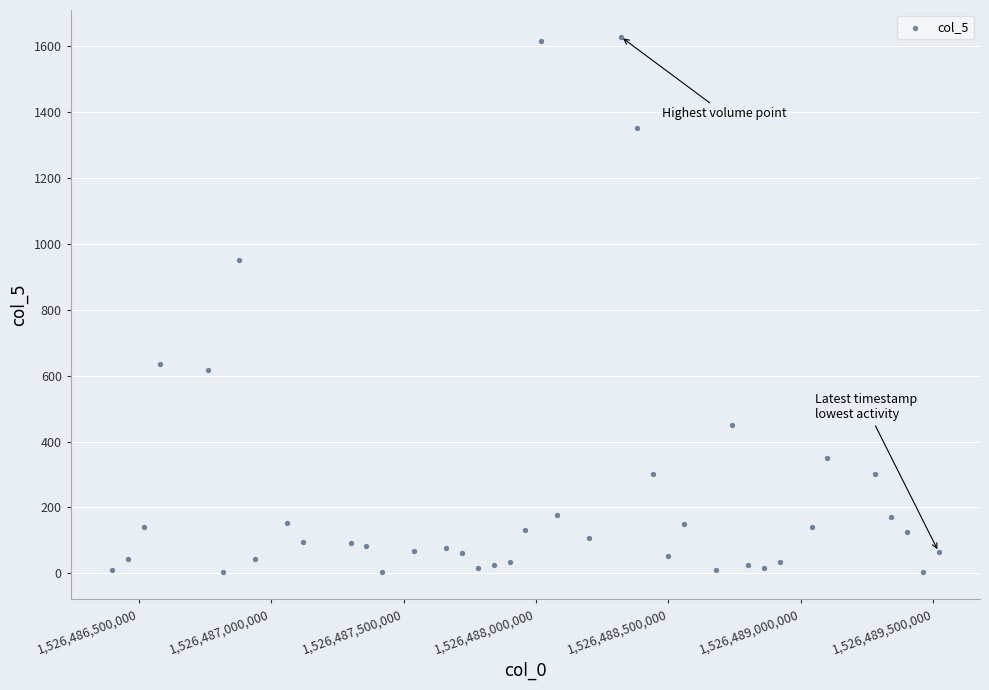

What is the range of X values (max minus min)?

3120000.0